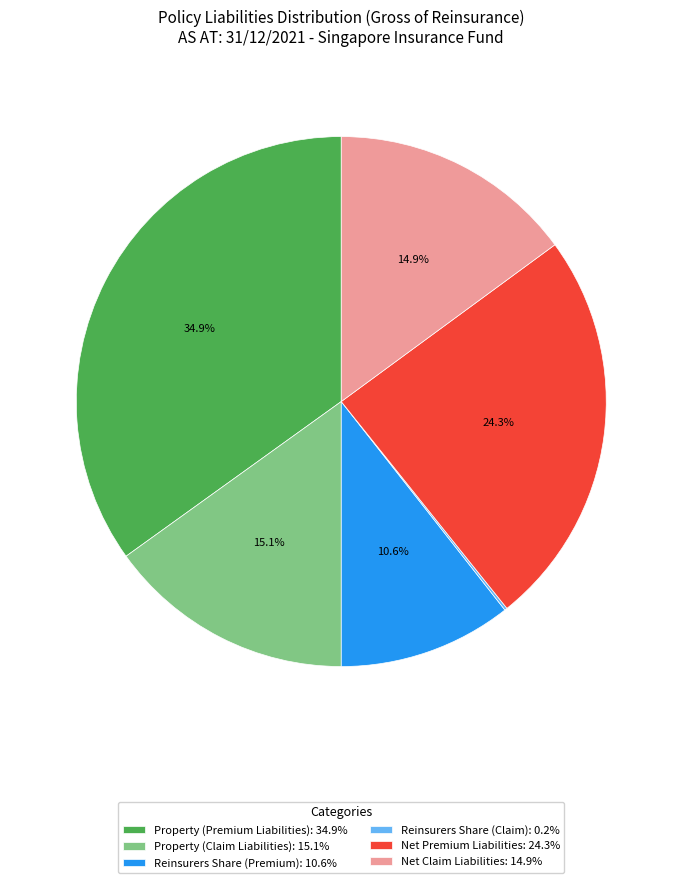

Which category has the biggest portion of the pie?

Property (Premium Liabilities)